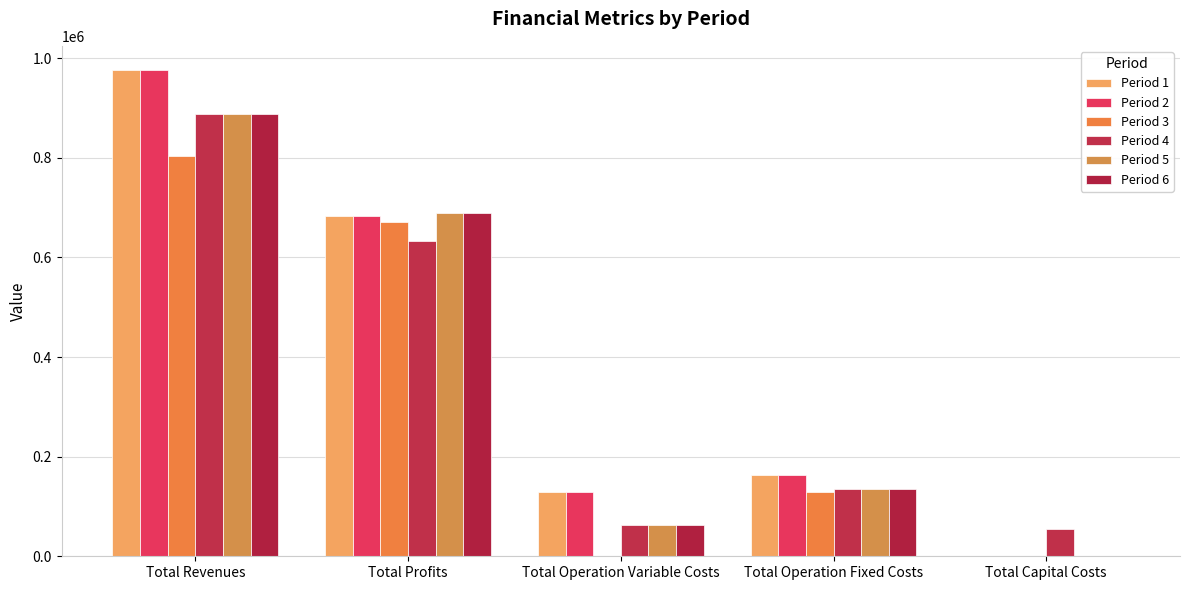

Is it true that Period 4 equals 283024.4 at Total Profits?

False